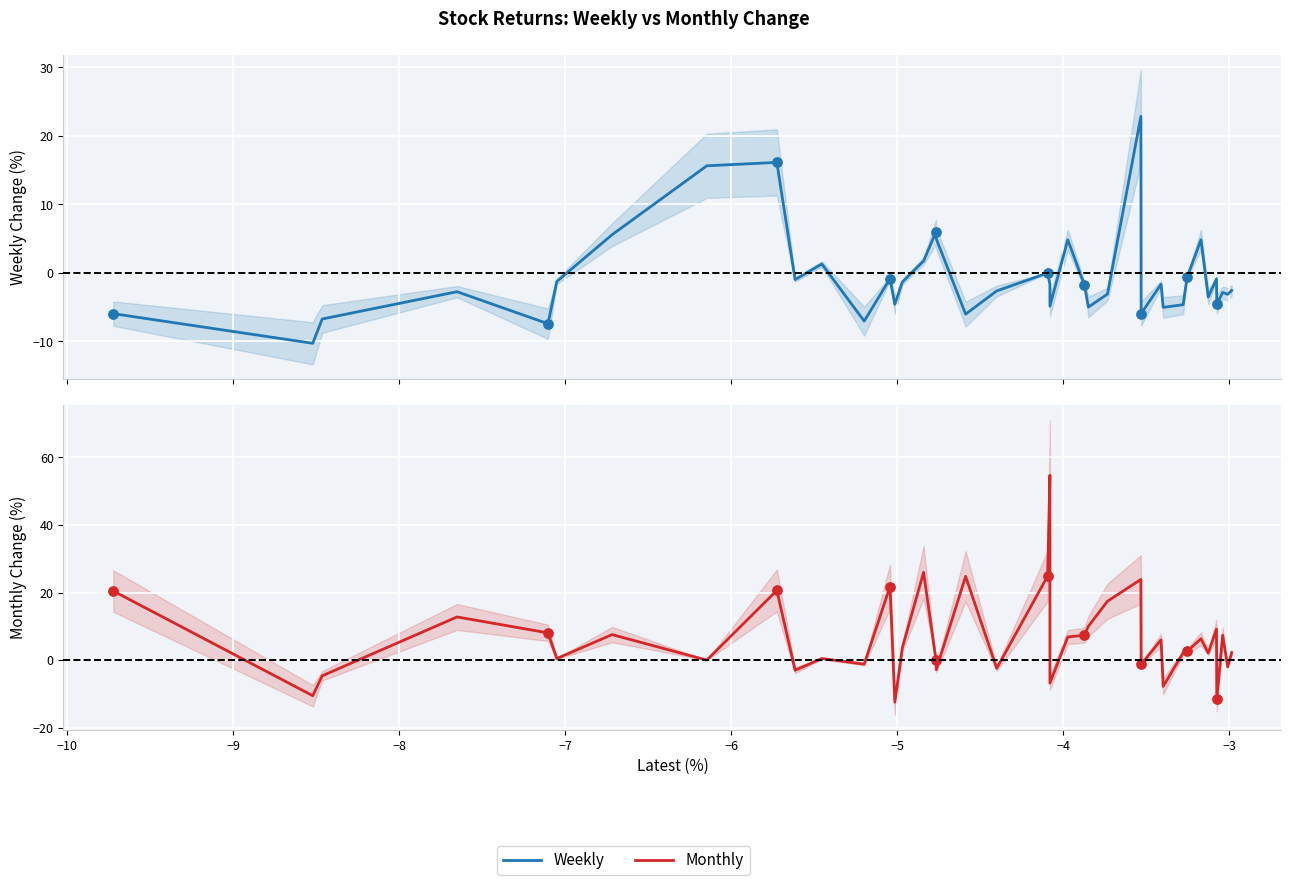

Which series has the largest Y range (max minus min)?

Monthly